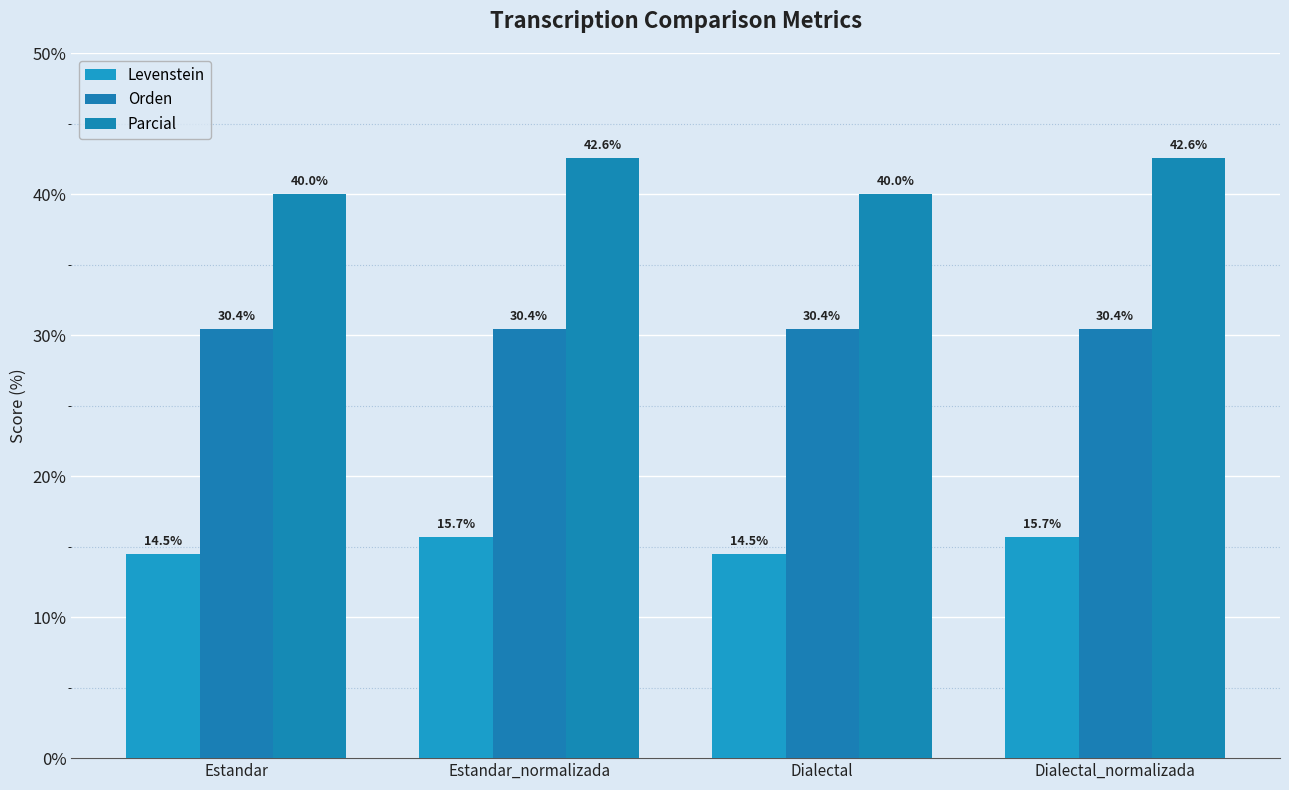

Is the value of Orden at Dialectal_normalizada greater than the value of Parcial at Dialectal_normalizada?

No